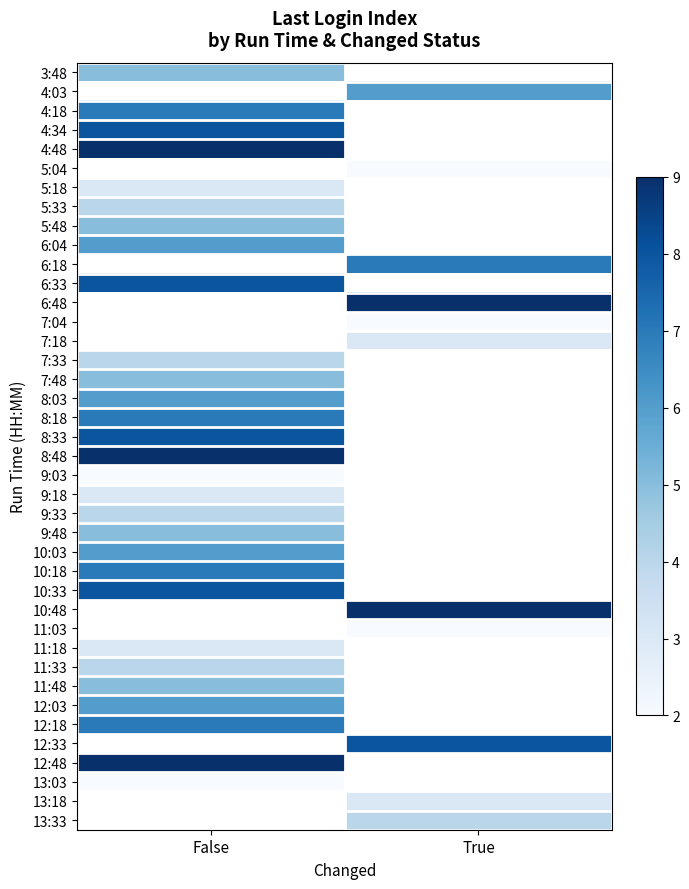

Which category has the highest value across all series?

False